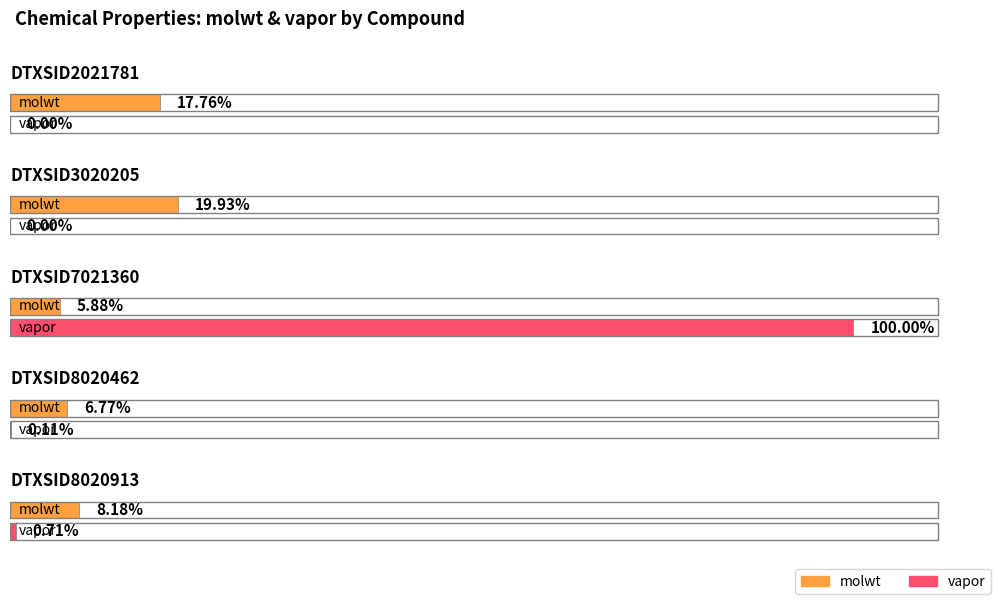

Does the chart contain any negative values?

No